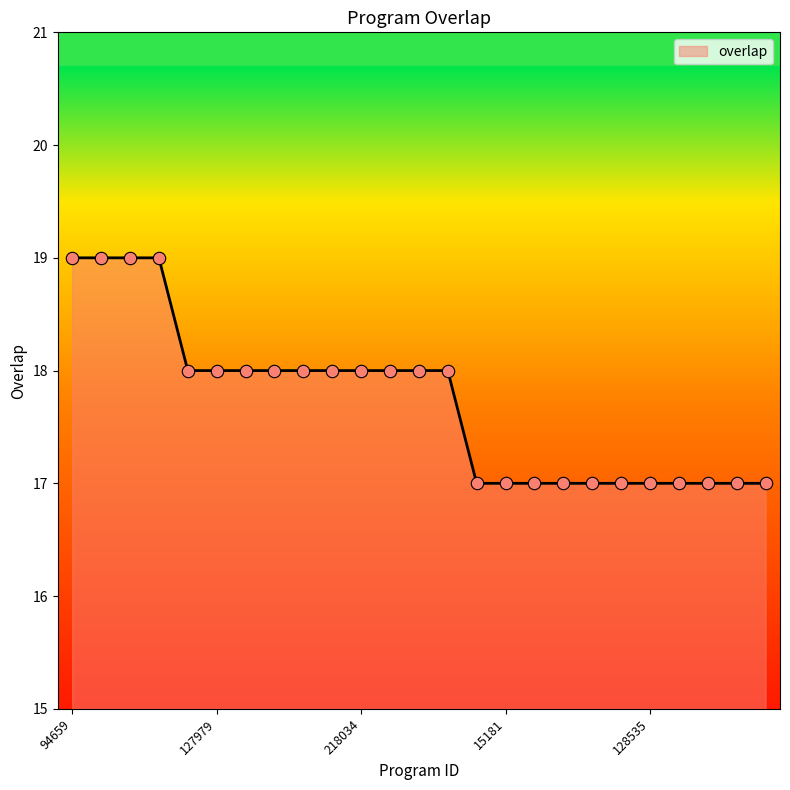

What is the greatest value displayed?

19